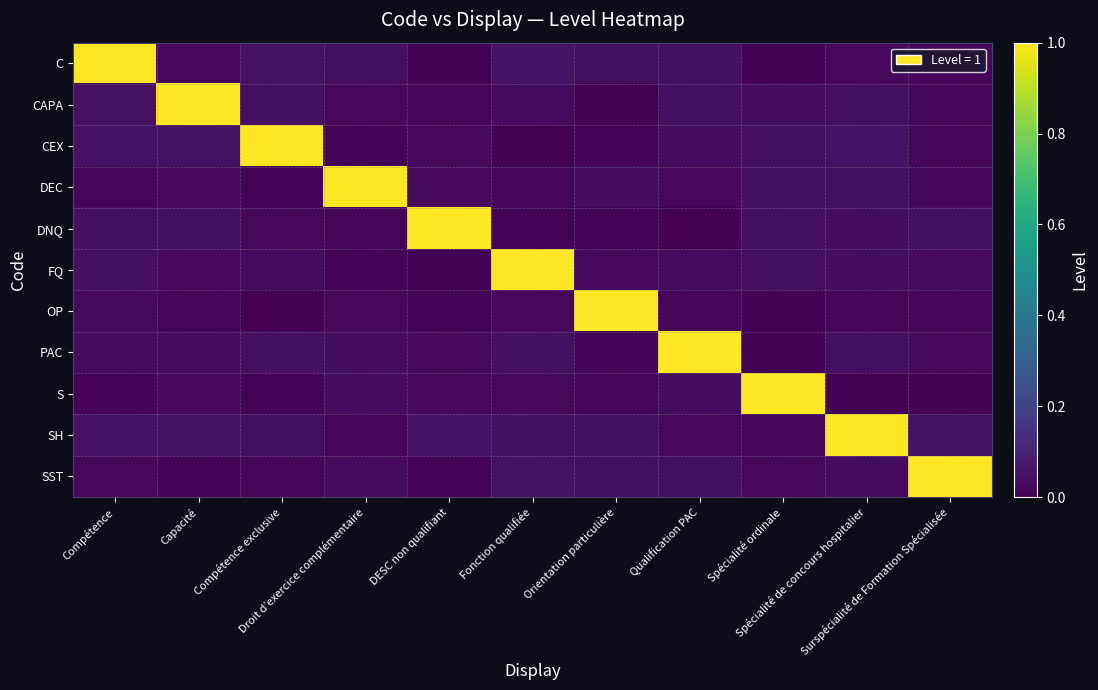

Reading left to right, extract all data points from this chart.

C: Compétence=1.0	Capacité=0.0	Compétence exclusive=0.0	Droit d’exercice complémentaire=0.0	DESC non qualifiant=0.0	Fonction qualifiée=0.0	Orientation particulière=0.0	Qualification PAC=0.0	Spécialité ordinale=0.0	Spécialité de concours hospitalier=0.0	Surspécialité de Formation Spécialisée=0.0
CAPA: Compétence=0.0	Capacité=1.0	Compétence exclusive=0.0	Droit d’exercice complémentaire=0.0	DESC non qualifiant=0.0	Fonction qualifiée=0.0	Orientation particulière=0.0	Qualification PAC=0.0	Spécialité ordinale=0.0	Spécialité de concours hospitalier=0.0	Surspécialité de Formation Spécialisée=0.0
CEX: Compétence=0.0	Capacité=0.0	Compétence exclusive=1.0	Droit d’exercice complémentaire=0.0	DESC non qualifiant=0.0	Fonction qualifiée=0.0	Orientation particulière=0.0	Qualification PAC=0.0	Spécialité ordinale=0.0	Spécialité de concours hospitalier=0.0	Surspécialité de Formation Spécialisée=0.0
DEC: Compétence=0.0	Capacité=0.0	Compétence exclusive=0.0	Droit d’exercice complémentaire=1.0	DESC non qualifiant=0.0	Fonction qualifiée=0.0	Orientation particulière=0.0	Qualification PAC=0.0	Spécialité ordinale=0.0	Spécialité de concours hospitalier=0.0	Surspécialité de Formation Spécialisée=0.0
DNQ: Compétence=0.0	Capacité=0.0	Compétence exclusive=0.0	Droit d’exercice complémentaire=0.0	DESC non qualifiant=1.0	Fonction qualifiée=0.0	Orientation particulière=0.0	Qualification PAC=0.0	Spécialité ordinale=0.0	Spécialité de concours hospitalier=0.0	Surspécialité de Formation Spécialisée=0.0
FQ: Compétence=0.0	Capacité=0.0	Compétence exclusive=0.0	Droit d’exercice complémentaire=0.0	DESC non qualifiant=0.0	Fonction qualifiée=1.0	Orientation particulière=0.0	Qualification PAC=0.0	Spécialité ordinale=0.0	Spécialité de concours hospitalier=0.0	Surspécialité de Formation Spécialisée=0.0
OP: Compétence=0.0	Capacité=0.0	Compétence exclusive=0.0	Droit d’exercice complémentaire=0.0	DESC non qualifiant=0.0	Fonction qualifiée=0.0	Orientation particulière=1.0	Qualification PAC=0.0	Spécialité ordinale=0.0	Spécialité de concours hospitalier=0.0	Surspécialité de Formation Spécialisée=0.0
PAC: Compétence=0.0	Capacité=0.0	Compétence exclusive=0.0	Droit d’exercice complémentaire=0.0	DESC non qualifiant=0.0	Fonction qualifiée=0.0	Orientation particulière=0.0	Qualification PAC=1.0	Spécialité ordinale=0.0	Spécialité de concours hospitalier=0.0	Surspécialité de Formation Spécialisée=0.0
S: Compétence=0.0	Capacité=0.0	Compétence exclusive=0.0	Droit d’exercice complémentaire=0.0	DESC non qualifiant=0.0	Fonction qualifiée=0.0	Orientation particulière=0.0	Qualification PAC=0.0	Spécialité ordinale=1.0	Spécialité de concours hospitalier=0.0	Surspécialité de Formation Spécialisée=0.0
SH: Compétence=0.0	Capacité=0.0	Compétence exclusive=0.0	Droit d’exercice complémentaire=0.0	DESC non qualifiant=0.0	Fonction qualifiée=0.0	Orientation particulière=0.0	Qualification PAC=0.0	Spécialité ordinale=0.0	Spécialité de concours hospitalier=1.0	Surspécialité de Formation Spécialisée=0.0
SST: Compétence=0.0	Capacité=0.0	Compétence exclusive=0.0	Droit d’exercice complémentaire=0.0	DESC non qualifiant=0.0	Fonction qualifiée=0.0	Orientation particulière=0.0	Qualification PAC=0.0	Spécialité ordinale=0.0	Spécialité de concours hospitalier=0.0	Surspécialité de Formation Spécialisée=1.0